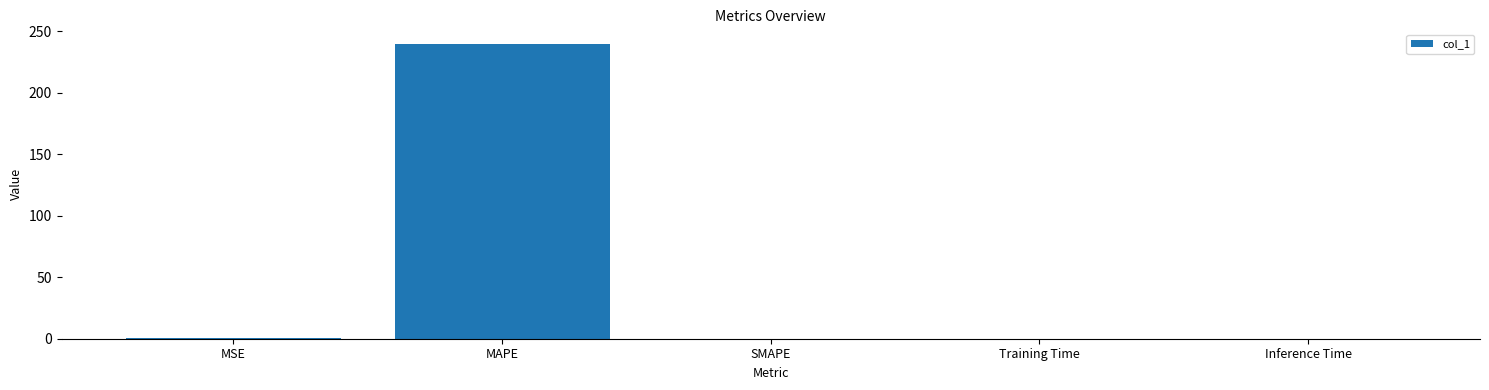

Between MSE and MAPE, which is larger?

MAPE